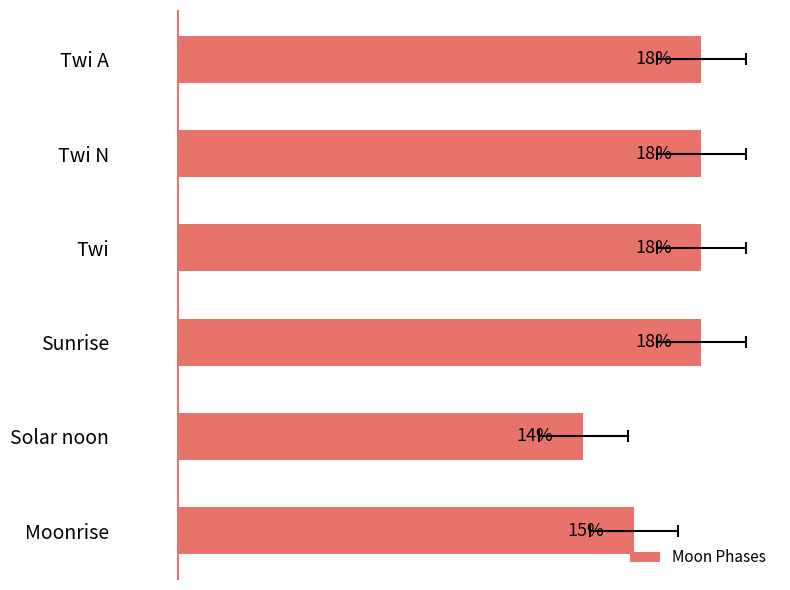

What is the ratio of the value at Solar noon to the value at Twi A?

0.8